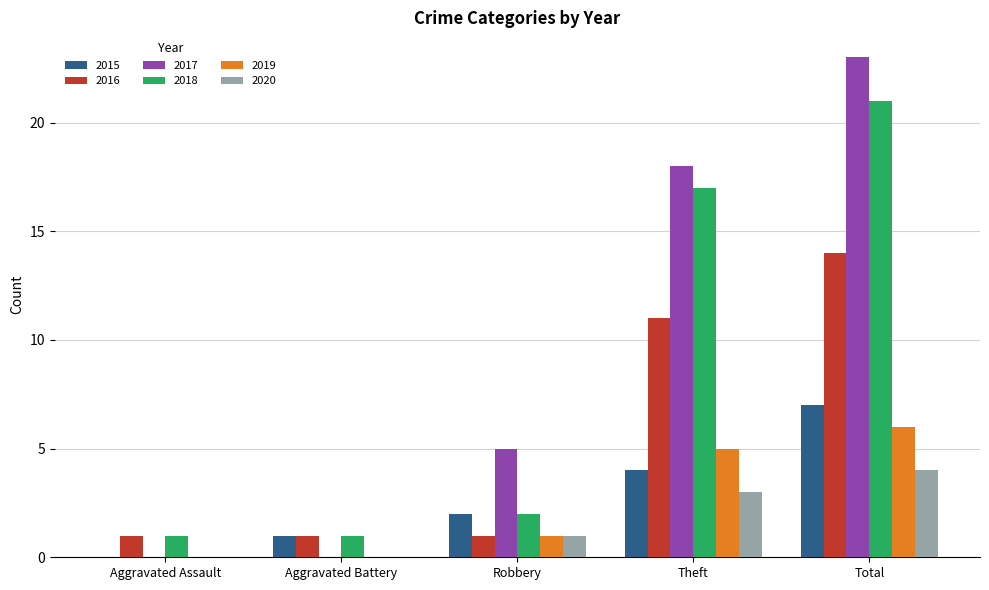

What value does the 2020 series have at Theft?

3